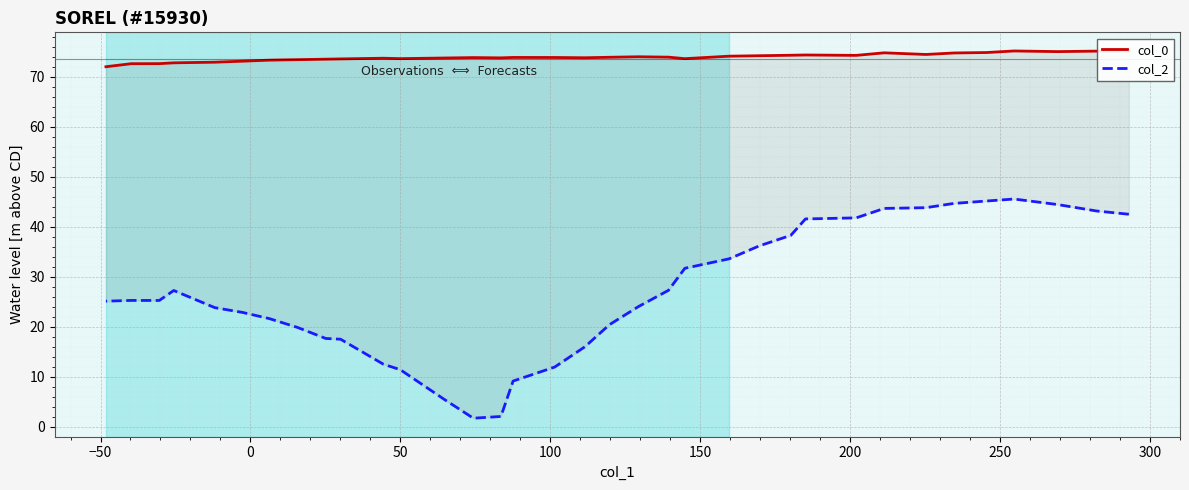

What is the minimum value shown in the chart?

1.7